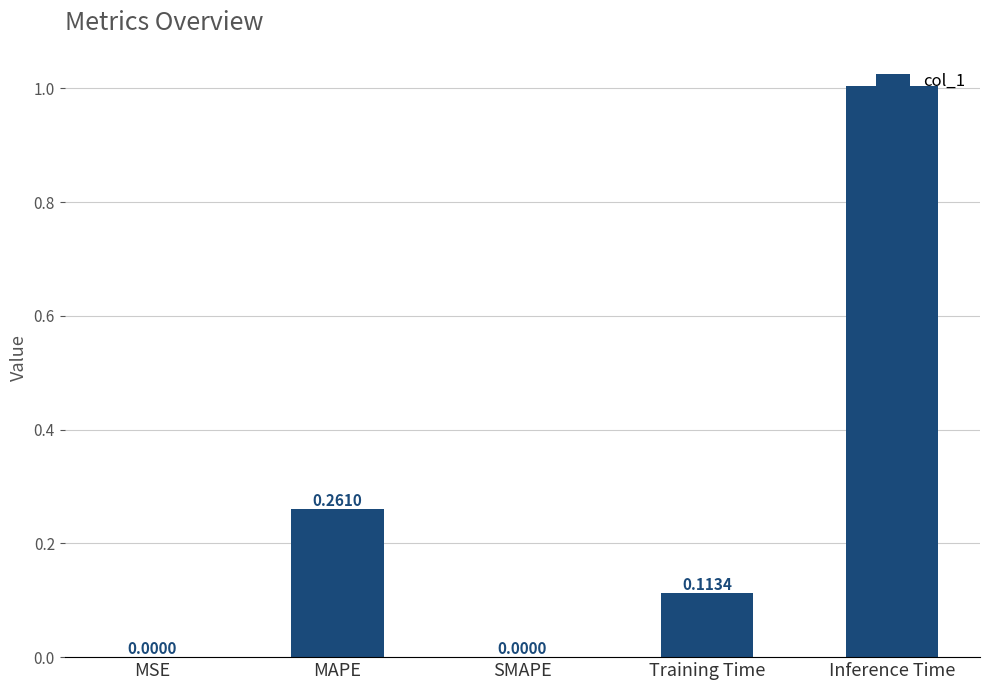

Are the bars grouped side by side (vs. stacked)?

No